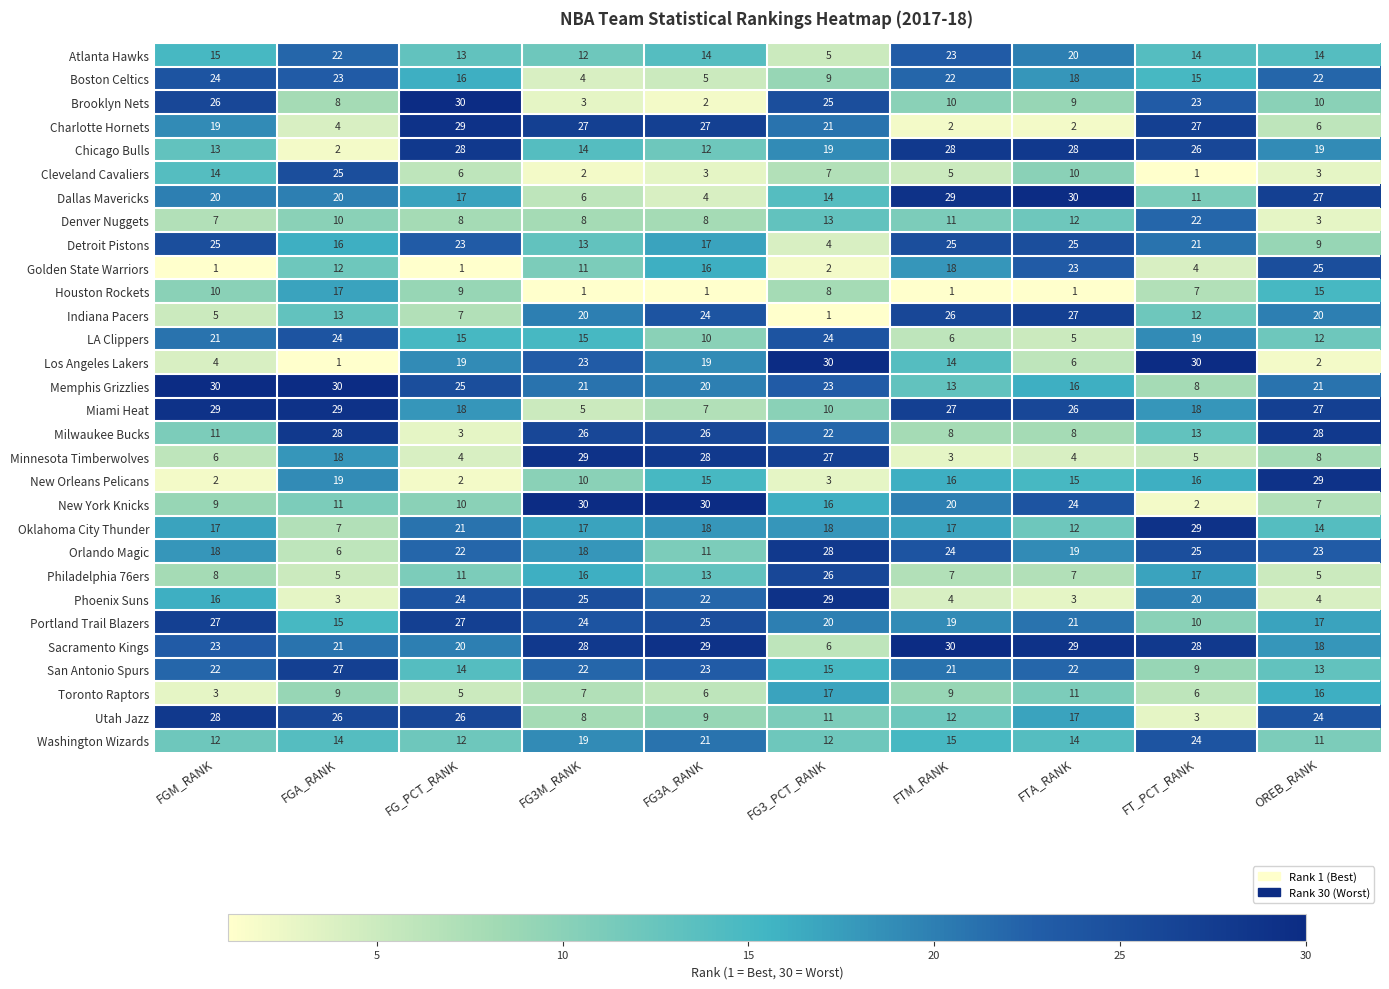

What is the difference between the maximum and second lowest values in the Golden State Warriors series?

24